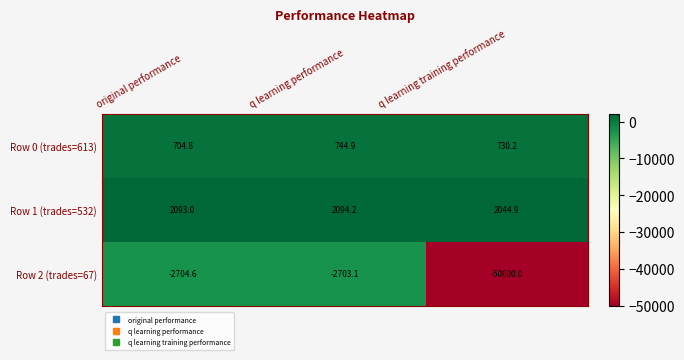

Is it true that Row 2 (trades=67) equals -2703.1 at q learning performance?

True